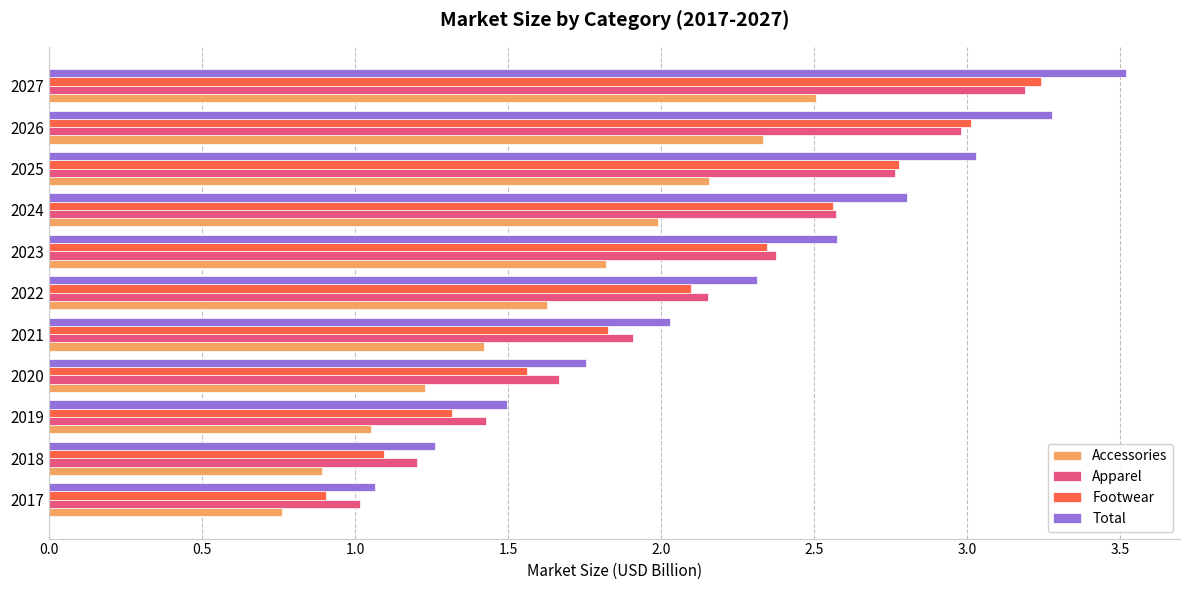

Which series has the largest total across all categories?

Total